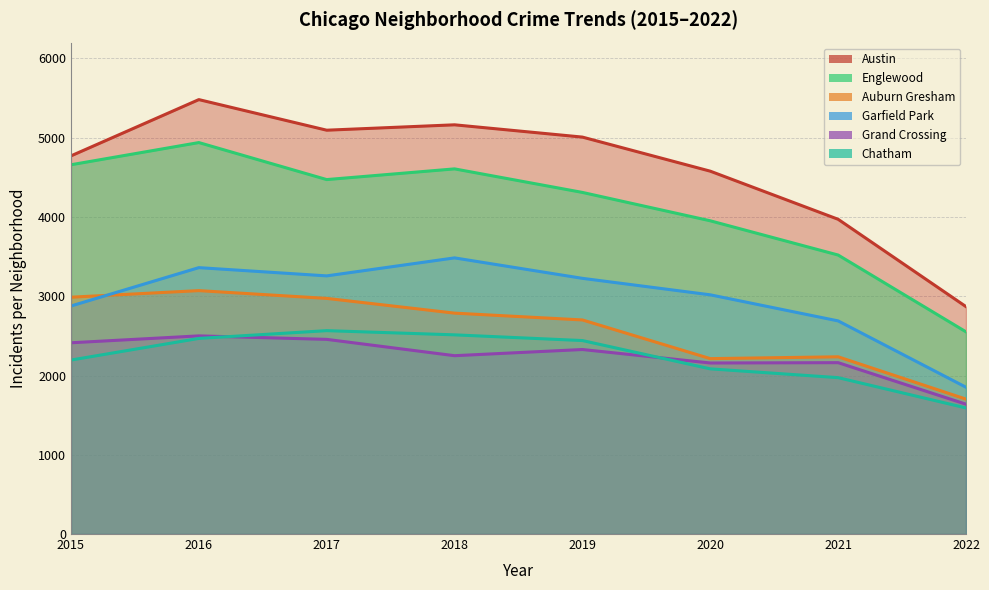

Where is the first local minimum for Englewood?

2017